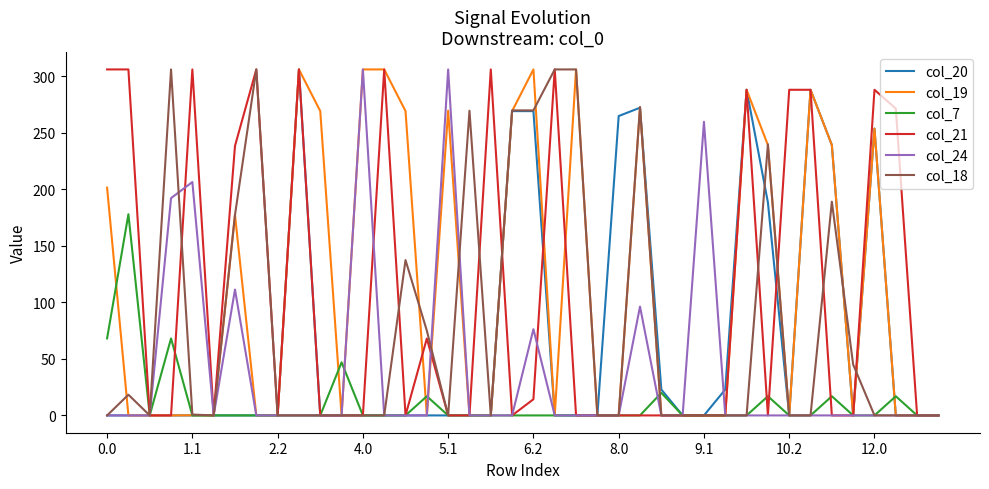

True or false: col_24 and col_18 cross at least once.

True